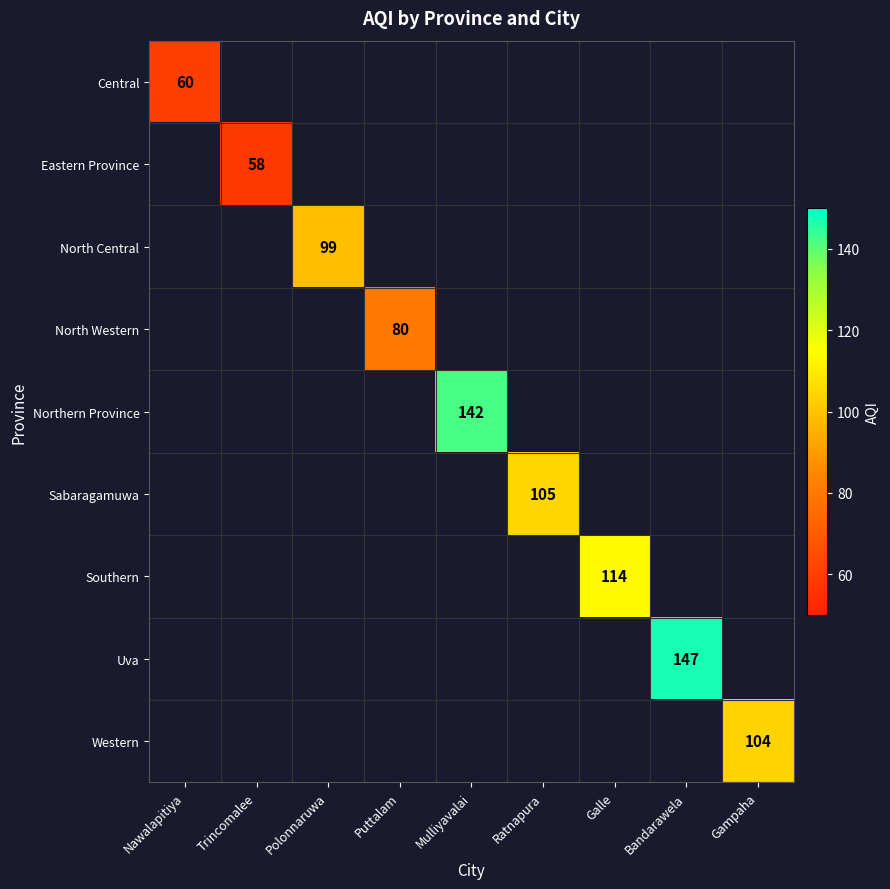

Is it true that Uva equals 250 at Bandarawela?

False